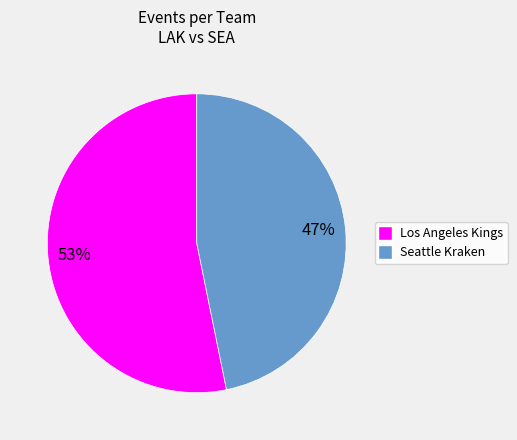

How many segments does this pie chart have?

2